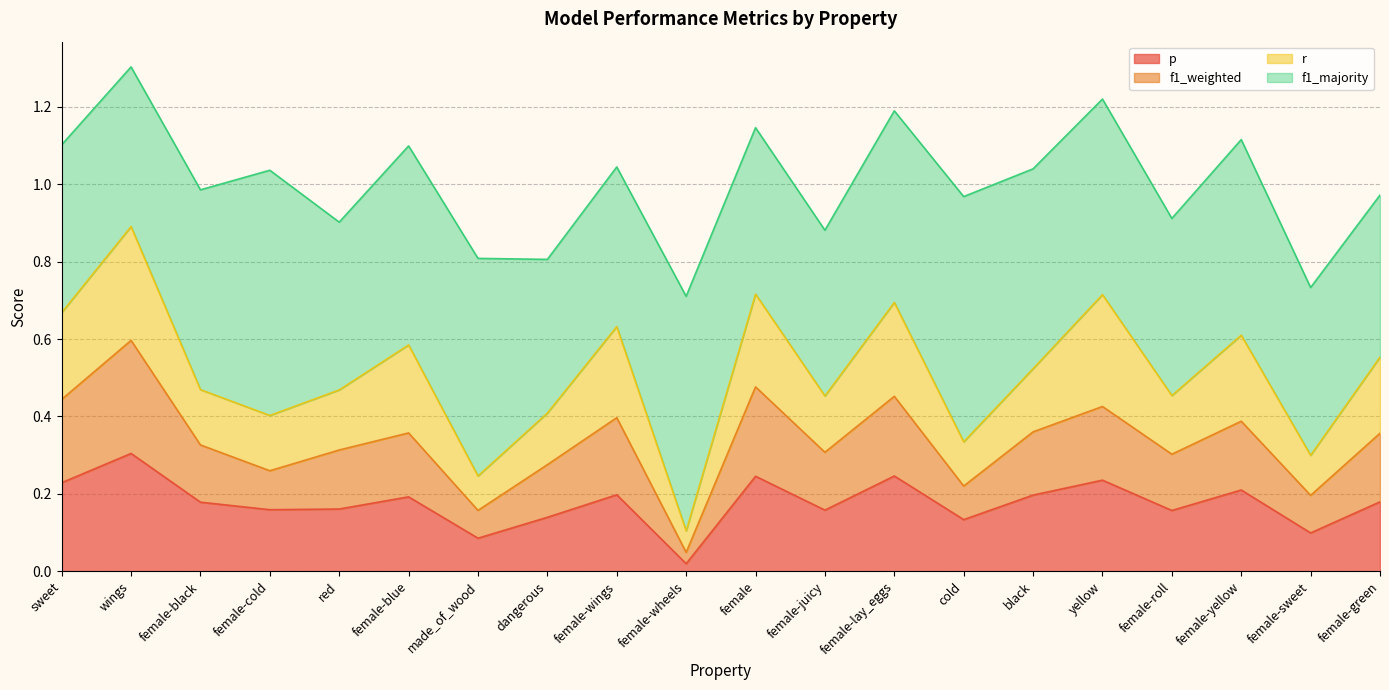

At which label is p closest to 0?

female-wheels